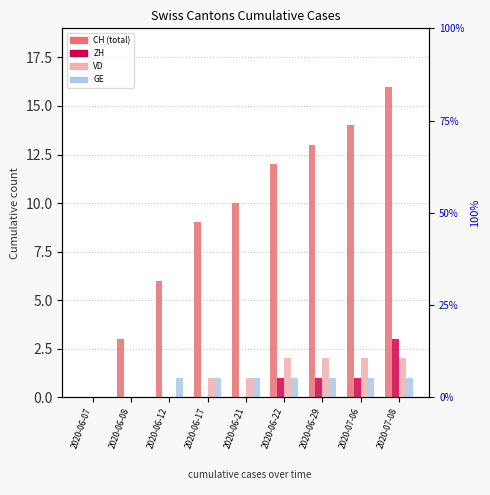

Which has a higher value, 2020-06-22 or 2020-06-07?

2020-06-22